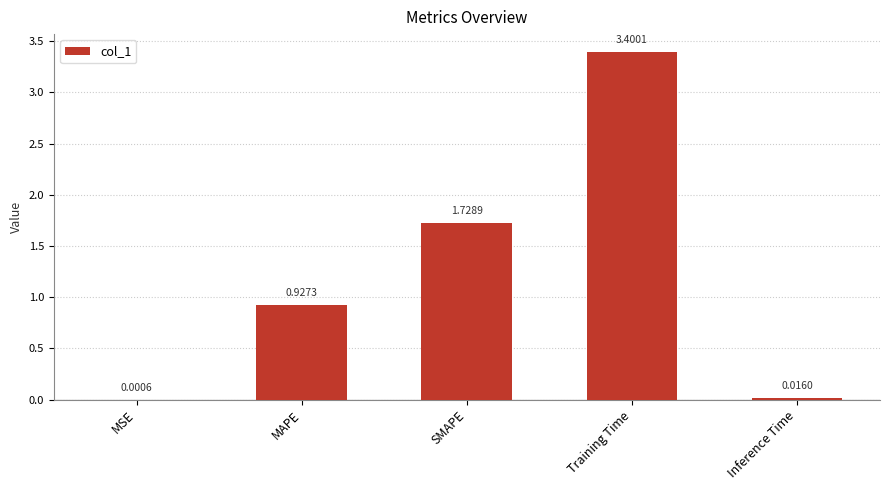

What is the sum of all values?

6.1